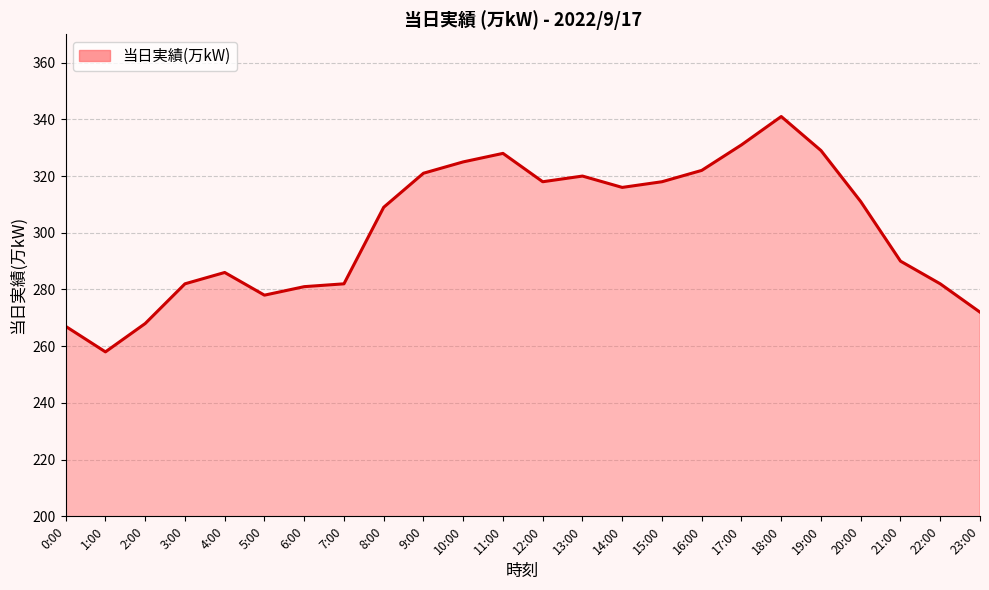

Where does the data first go above 311?

9:00